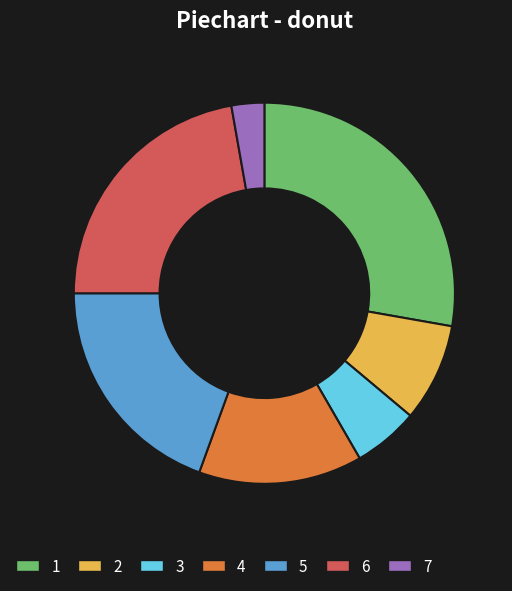

Is there a majority slice in this chart?

No